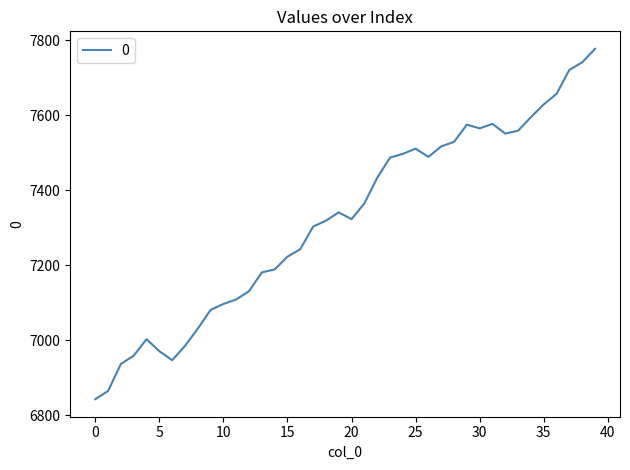

What is the difference between the maximum and minimum values?

934